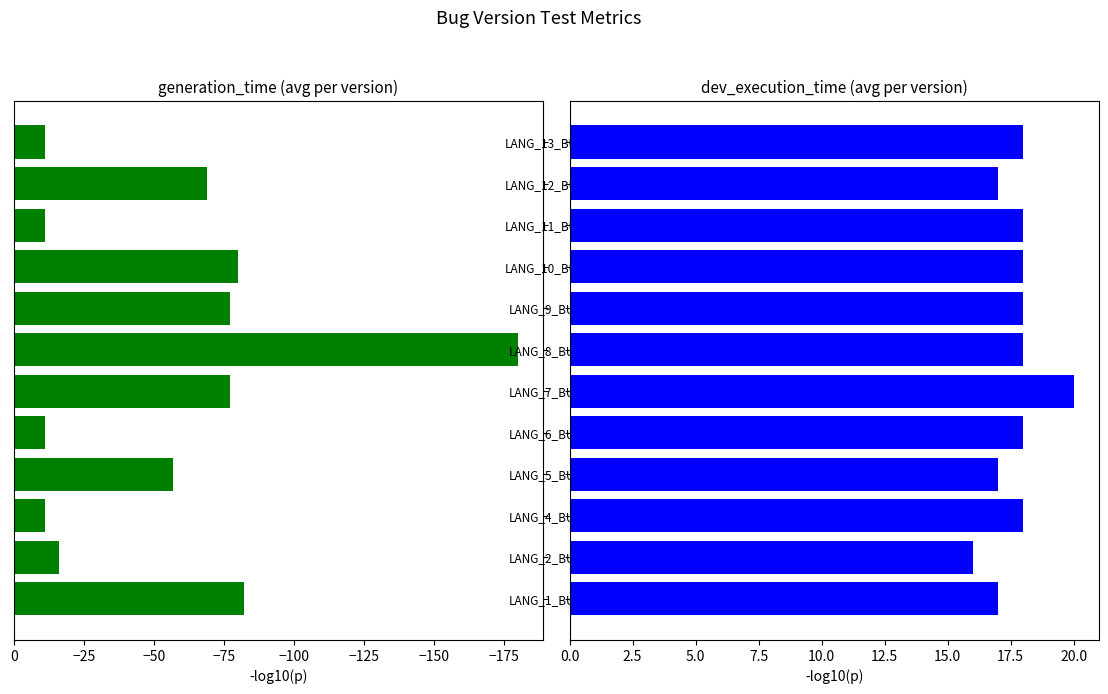

How many dev_execution_time values are between 17 and 18?

10